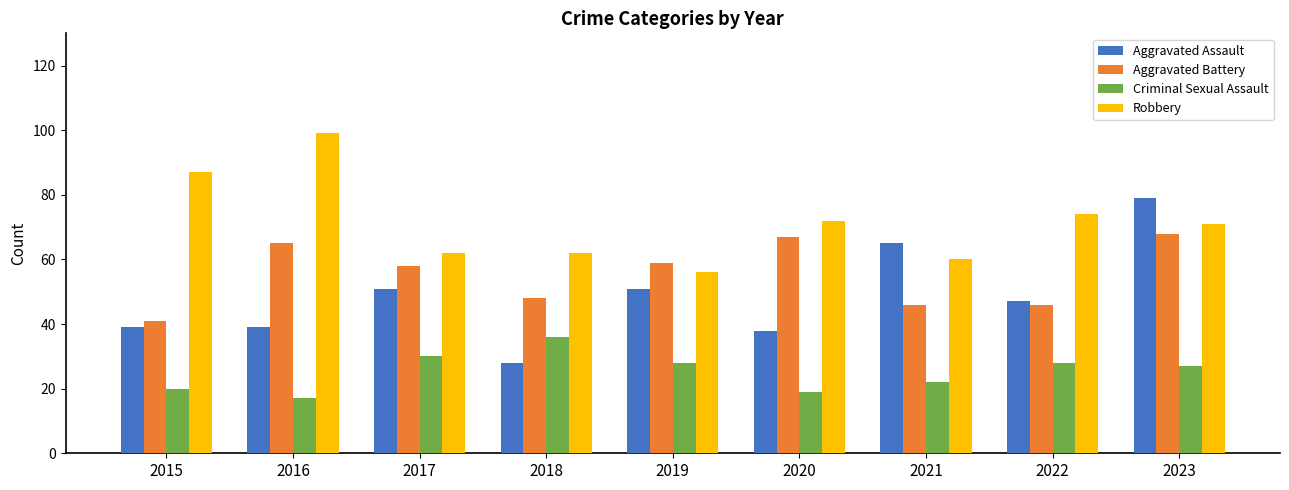

Which series has the largest total across all categories?

Robbery